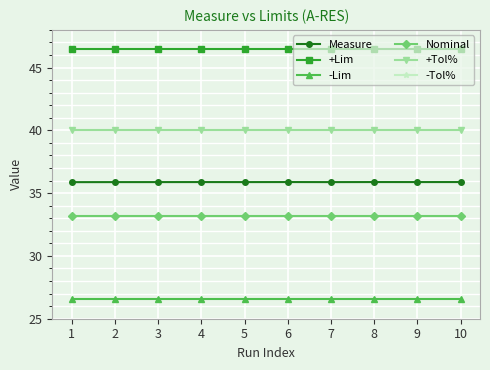

Does the chart display data point markers on the line(s)?

Yes